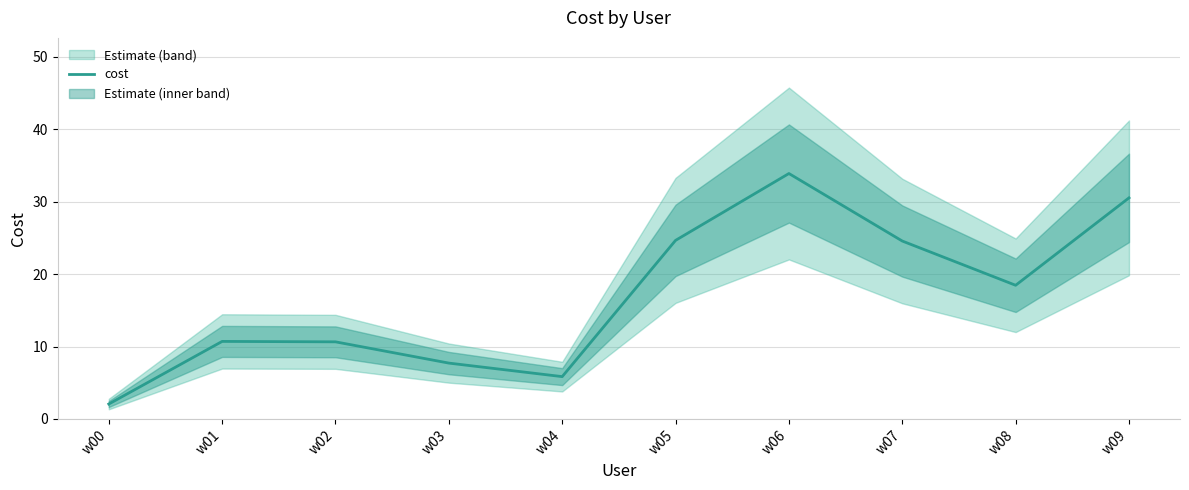

How many series are shown in this chart?

1